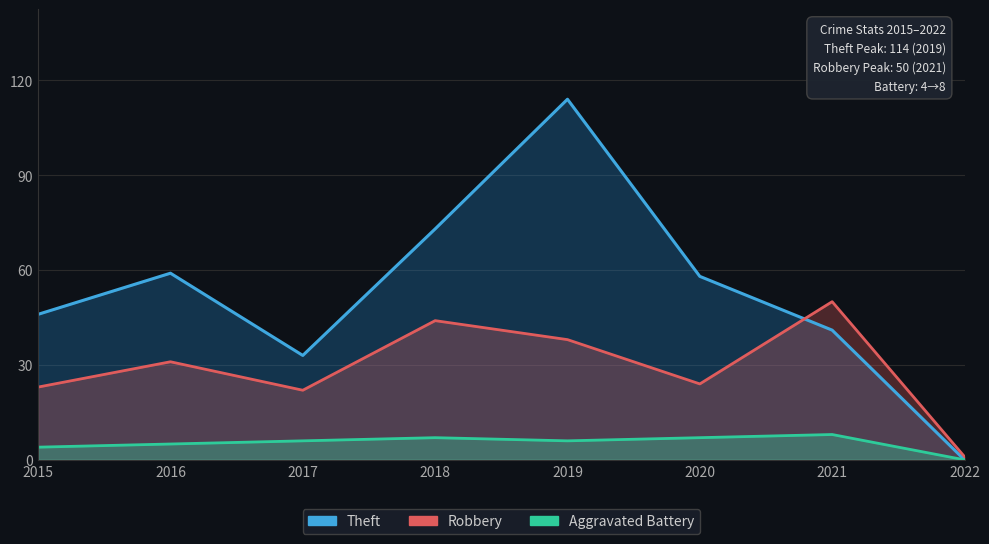

After their last crossing, which series has the higher values: Theft or Robbery?

Robbery